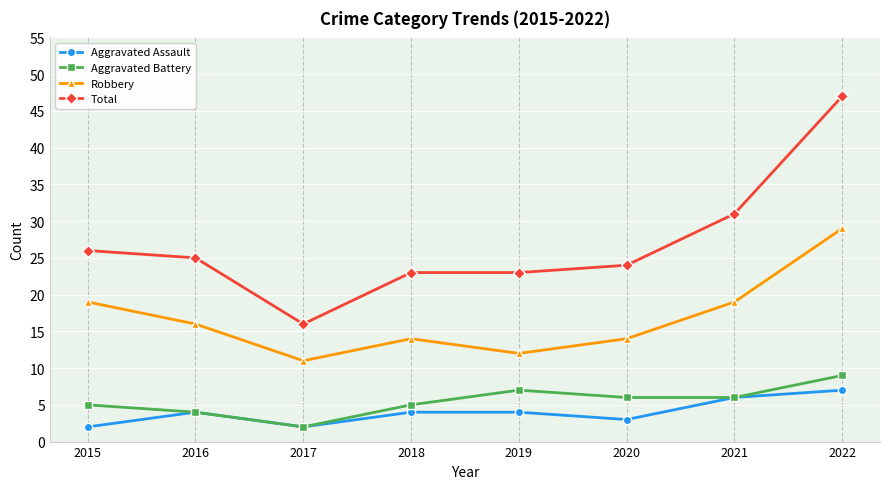

How many distinct data groups are displayed?

4